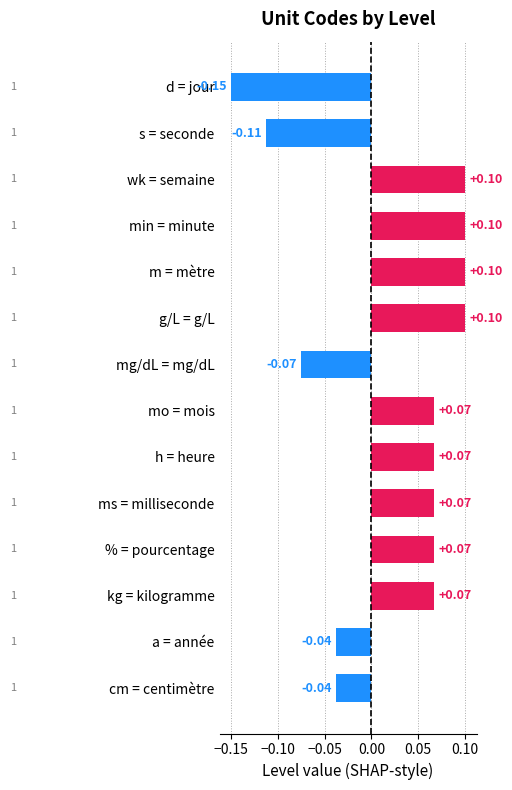

What is the label of the 10th bar from the top?

ms = milliseconde